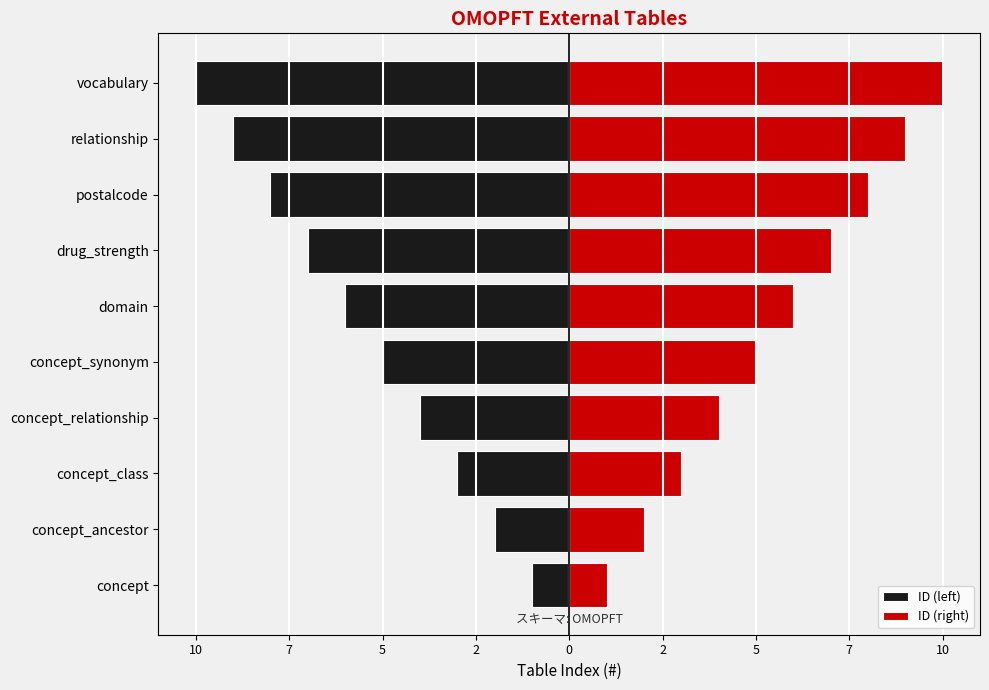

Is the value of ID (right) at concept_synonym greater than the value of ID (left) at vocabulary?

Yes